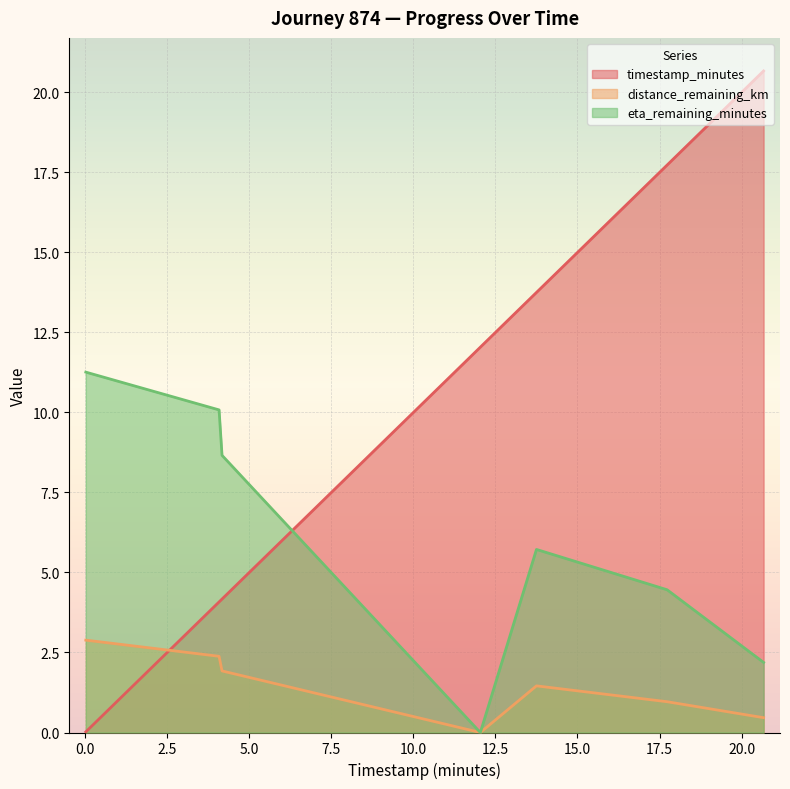

How many intersections are there between eta_remaining_minutes and timestamp_minutes?

1